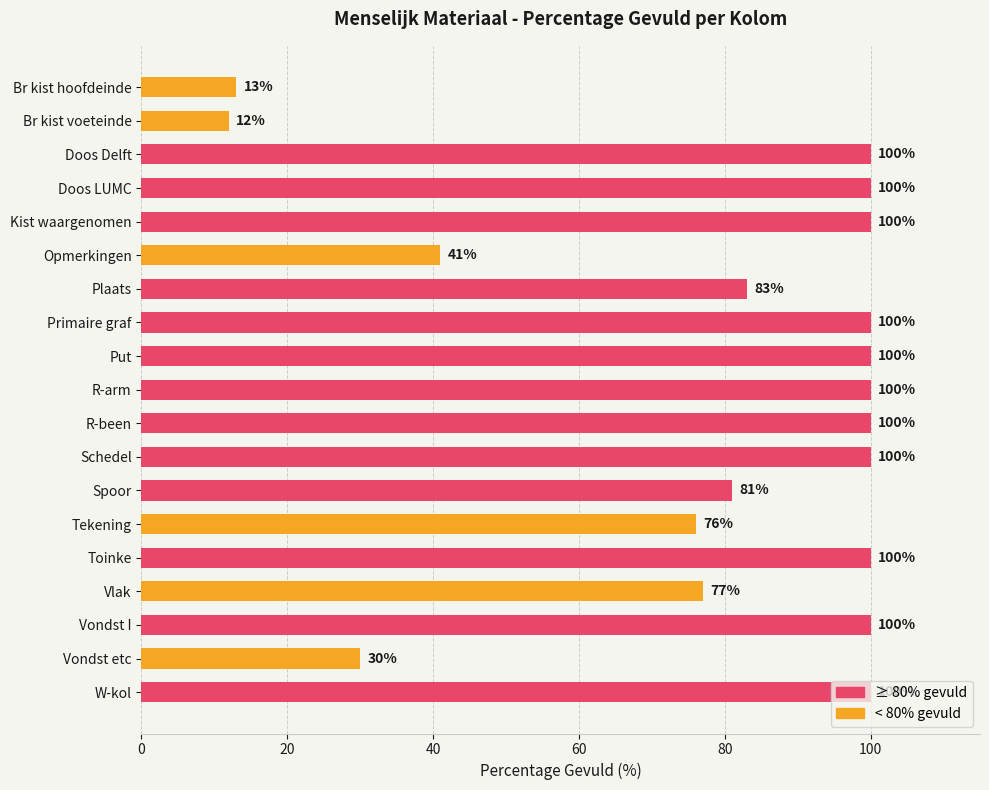

At which label is the value closest to 56?

Opmerkingen